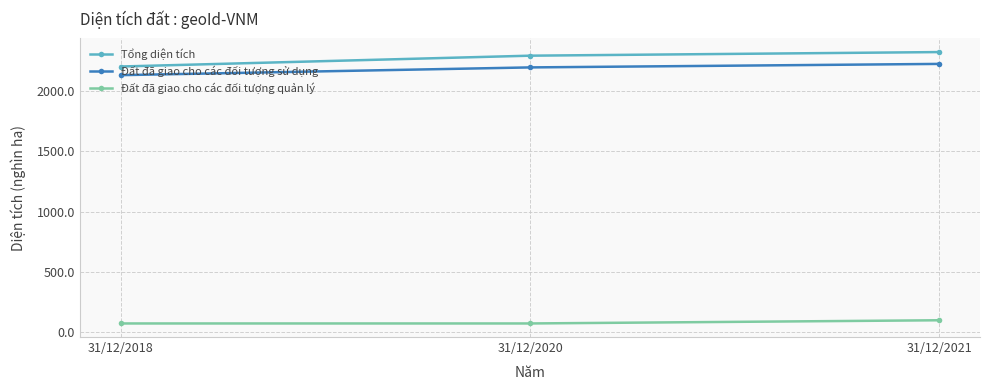

What is the difference between the maximum and minimum values in the Đất đã giao cho các đối tượng sử dụng series?

93.3